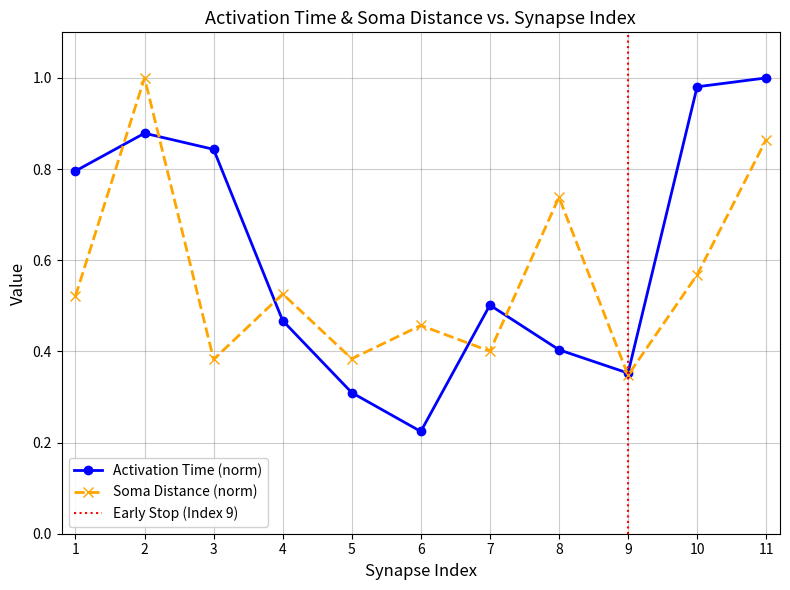

What is the difference between the maximum and minimum values in the avg_soma_distance series?

0.7